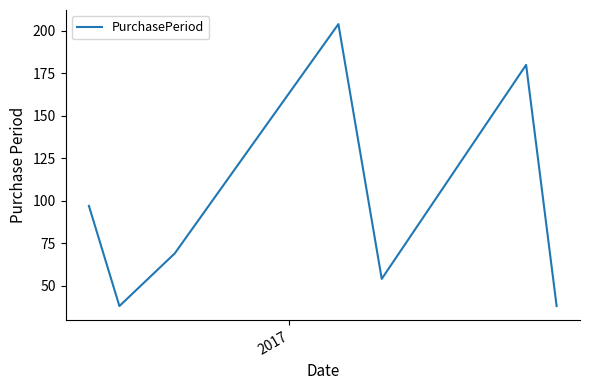

What is the minimum value shown in the chart?

38